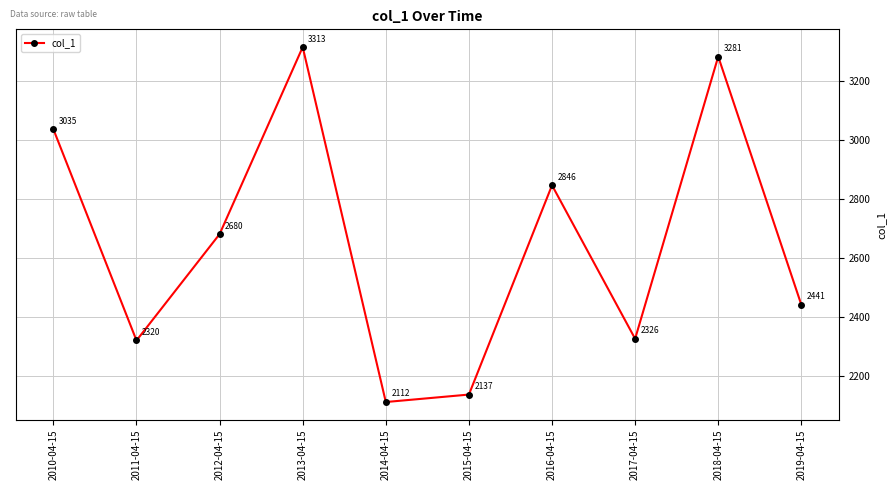

Rank the categories by value from lowest to highest.

2014-04-15, 2015-04-15, 2011-04-15, 2017-04-15, 2019-04-15, 2012-04-15, 2016-04-15, 2010-04-15, 2018-04-15, 2013-04-15